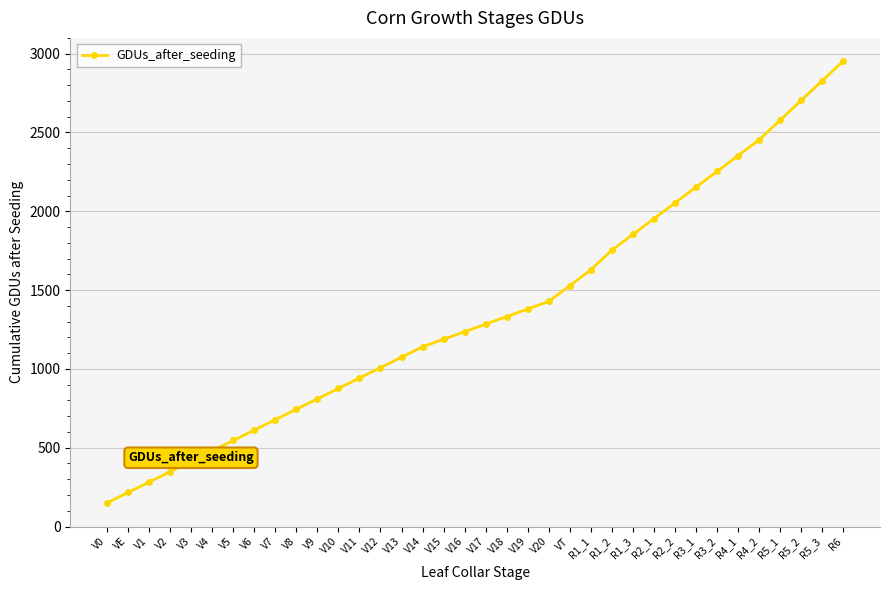

What position from the left is R3_2?

30